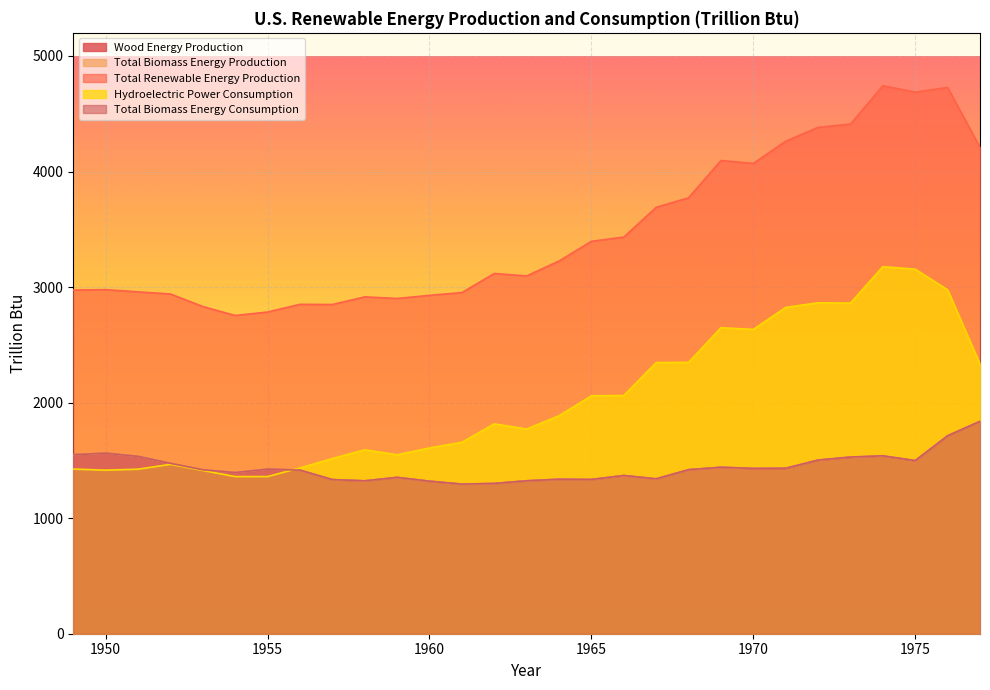

Does the chart display data point markers on the line(s)?

No